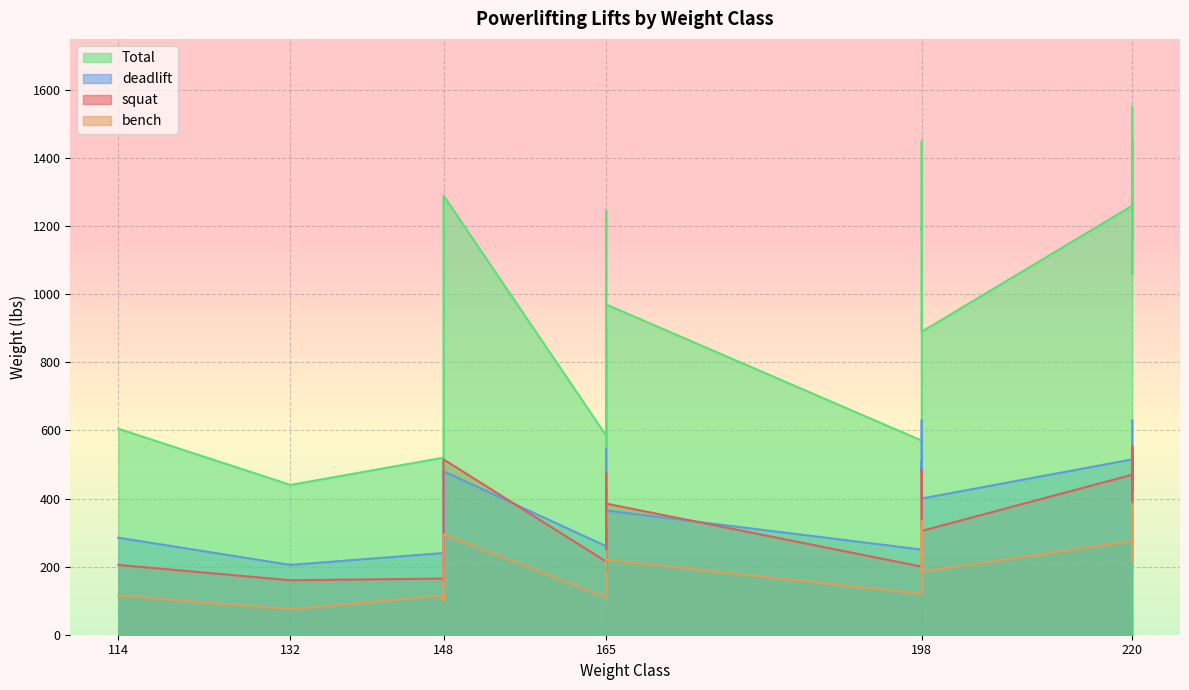

Rank the series at 198 from lowest to highest value.

bench, squat, deadlift, Total